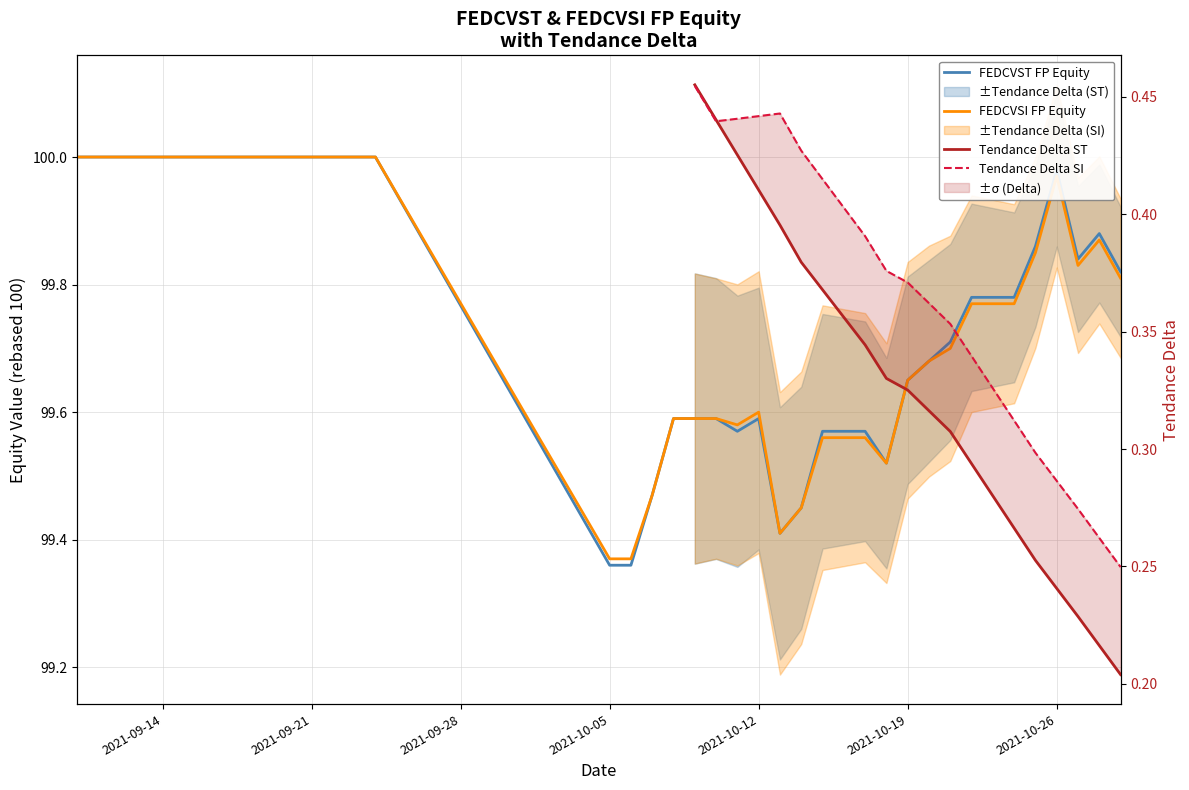

True or false: Tendance Delta SI and FEDCVST FP Equity intersect in this chart.

False